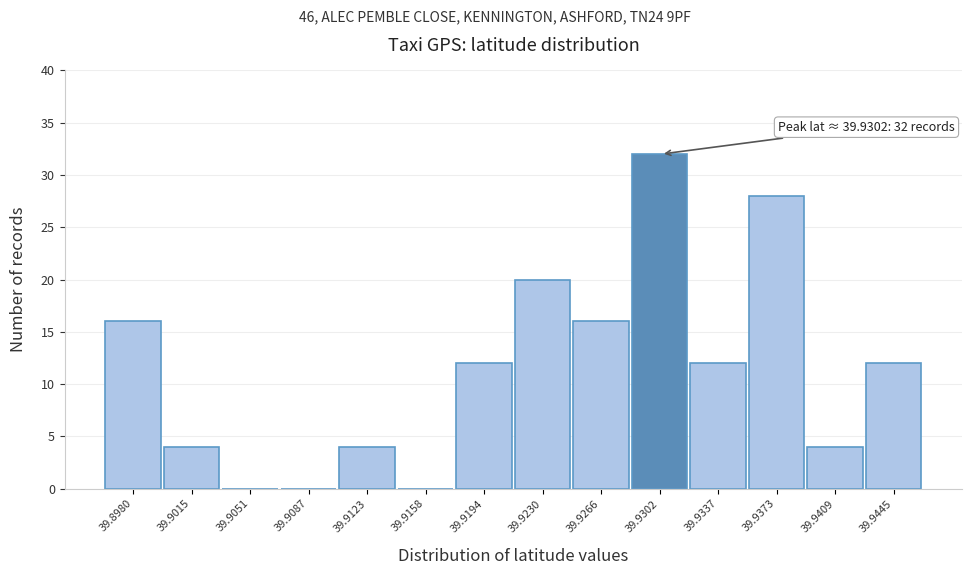

Reading left to right, transcribe all the data shown in this chart.

39.8980=16	39.9015=4	39.9051=0	39.9087=0	39.9123=4	39.9158=0	39.9194=12	39.9230=20	39.9266=16	39.9302=32	39.9337=12	39.9373=28	39.9409=4	39.9445=12